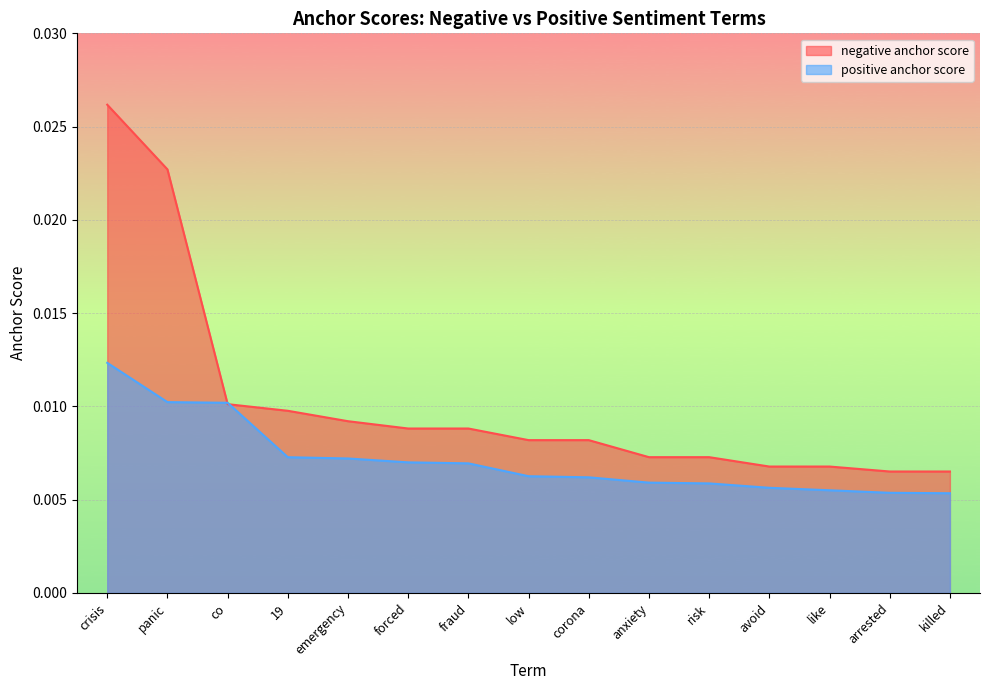

What are all the series names shown in the legend?

negative anchor score, positive anchor score